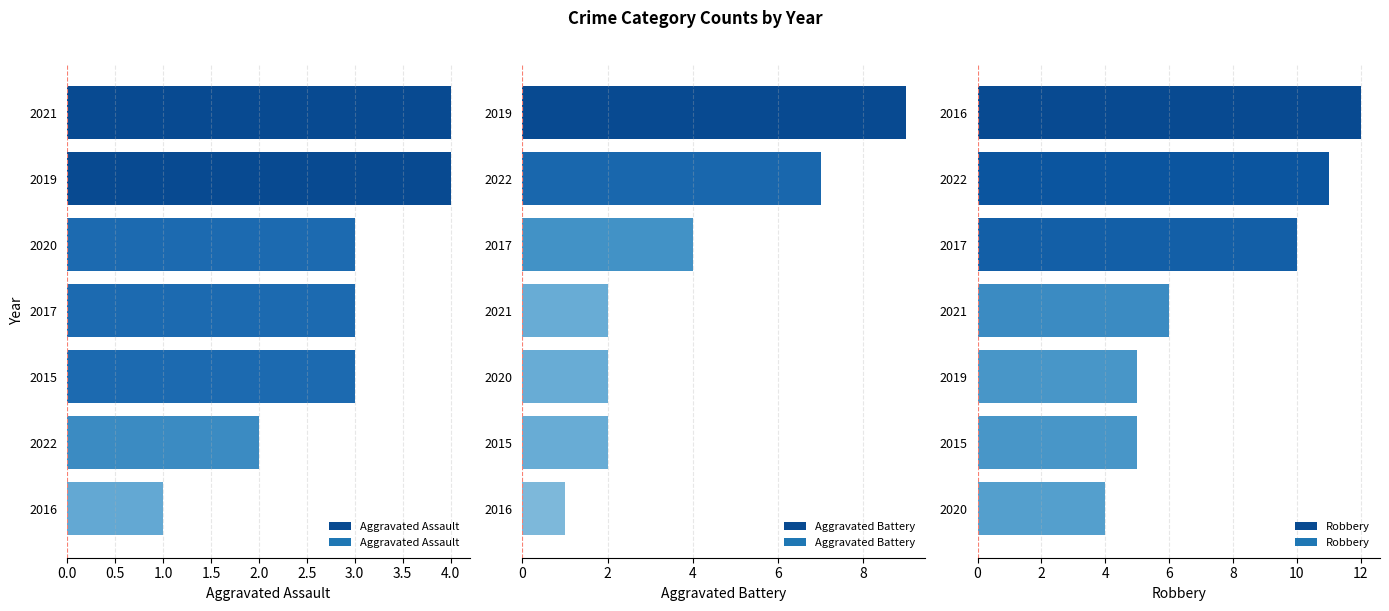

What is the greatest value displayed?

12